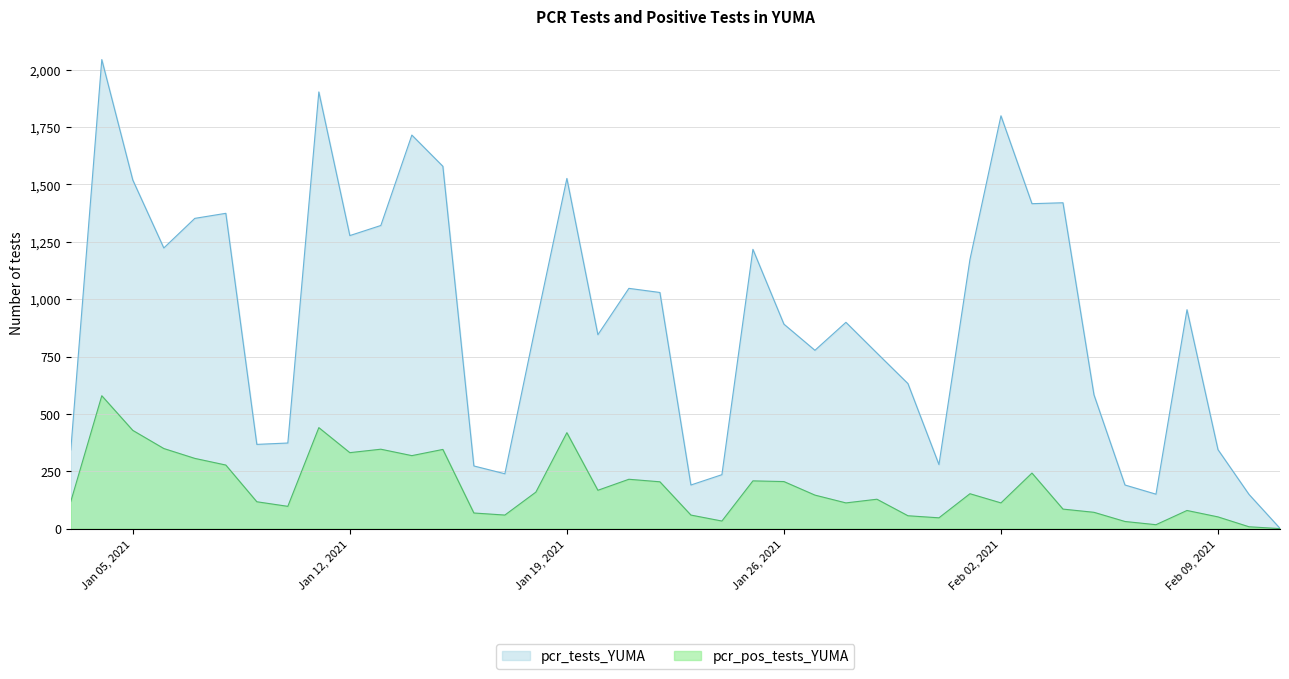

List the series in order of their overall mean, highest first.

pcr_tests_YUMA, pcr_pos_tests_YUMA